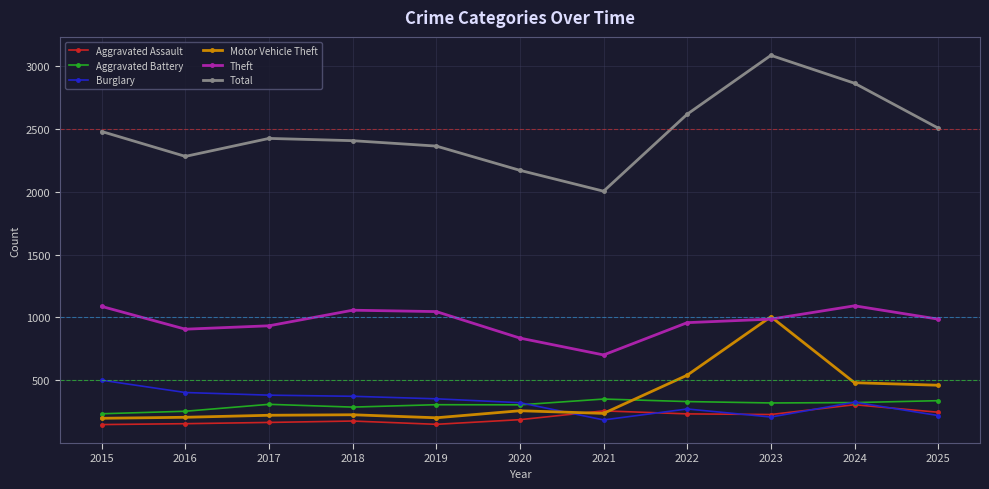

The value of Motor Vehicle Theft at 2015 is 198. True or false?

True